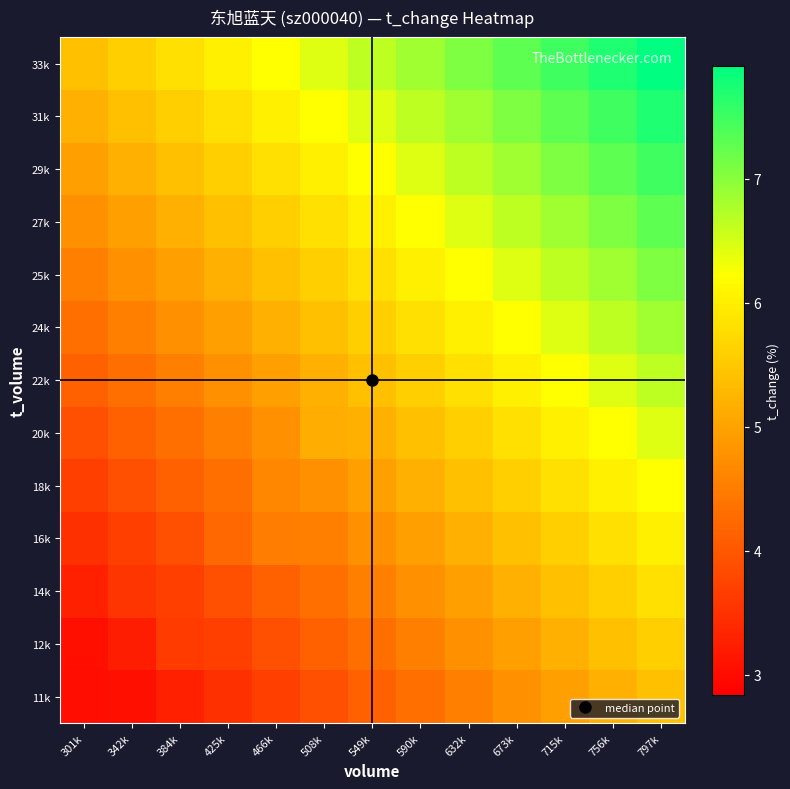

At which category is the sum across all series the highest?

797k